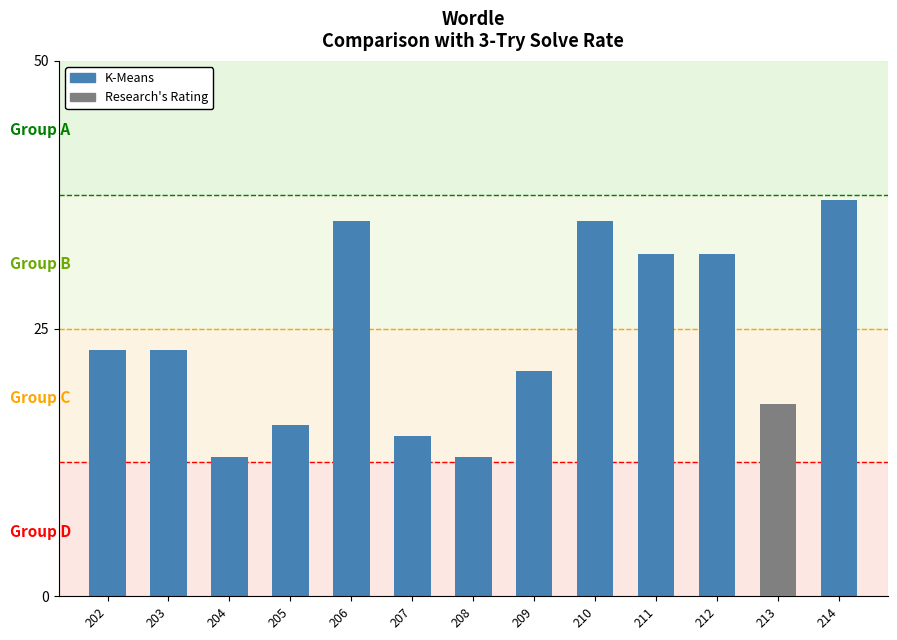

Reading left to right, extract all data points from this chart.

202=23	203=23	204=13	205=16	206=35	207=15	208=13	209=21	210=35	211=32	212=32	213=11	214=37